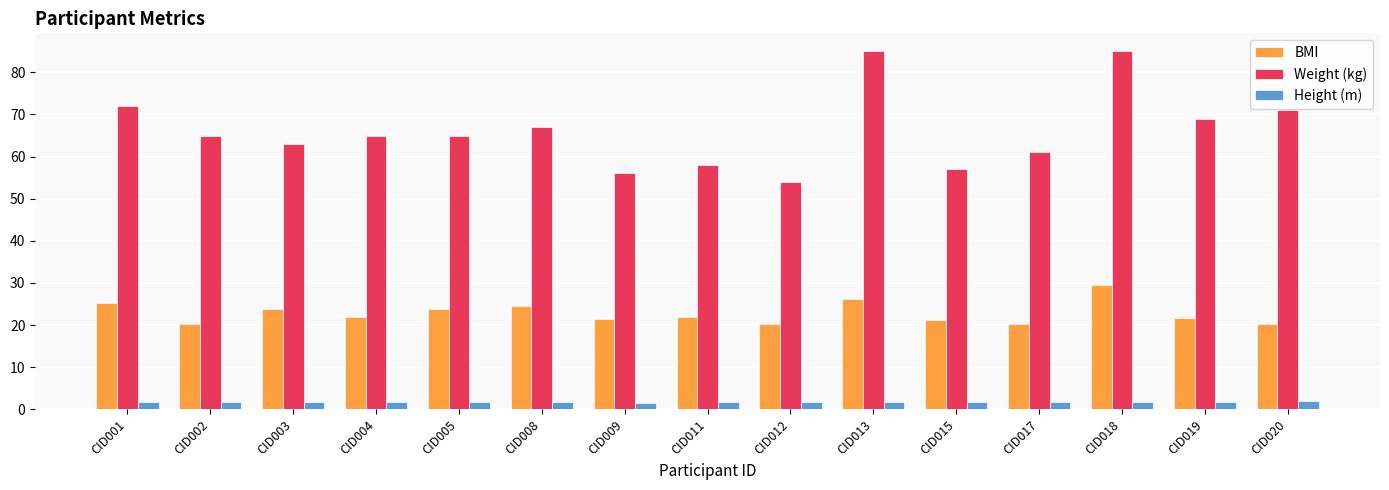

List the series in order of their overall mean, lowest first.

Height (m), BMI, Weight (kg)